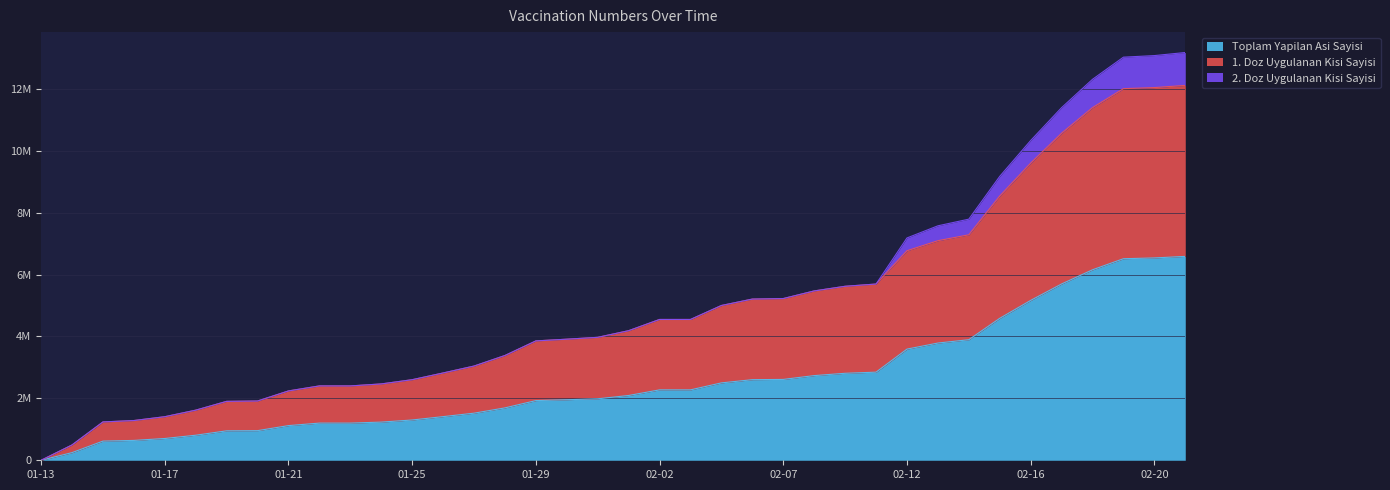

Is it true that 1. Doz Uygulanan Kisi Sayisi equals 3857168 at 01-29?

True